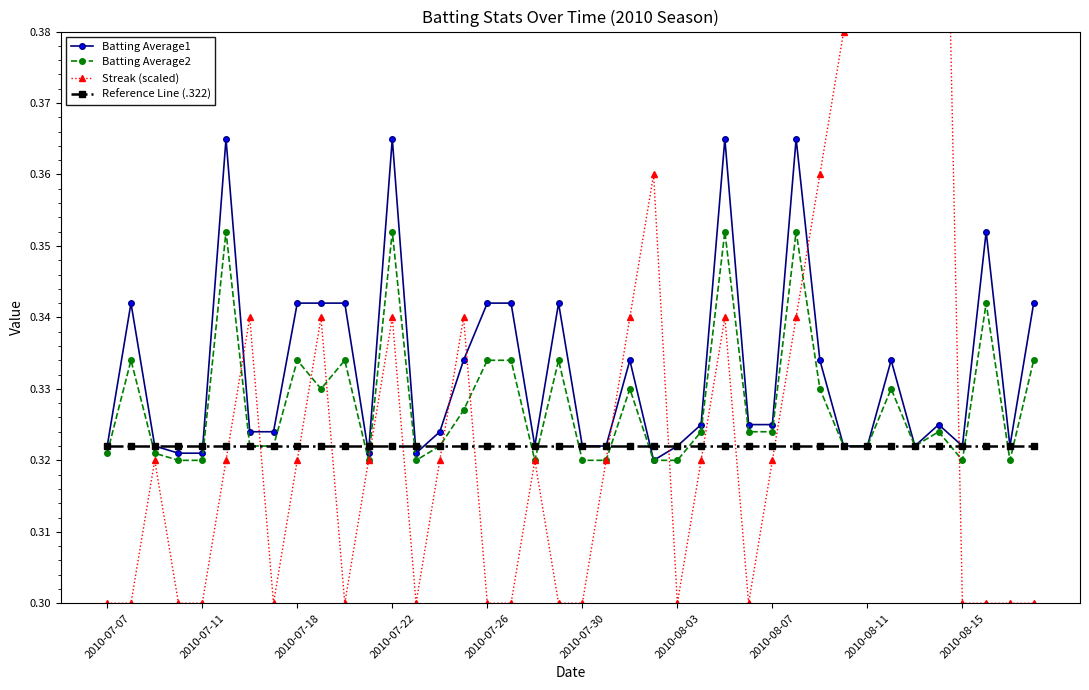

What is the minimum value shown in the chart?

0.3